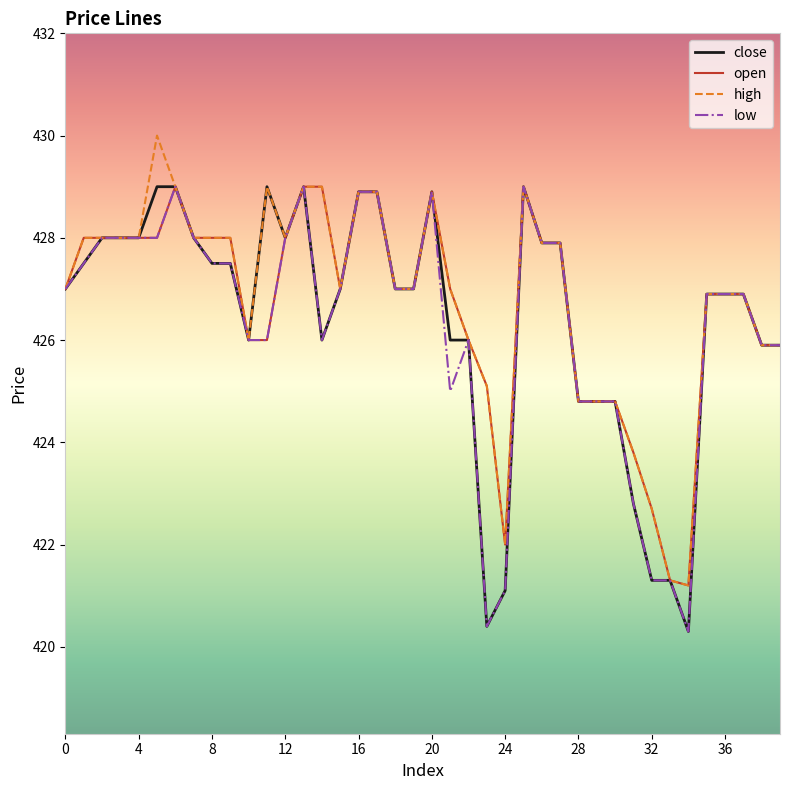

What is the minimum value for close?

420.3